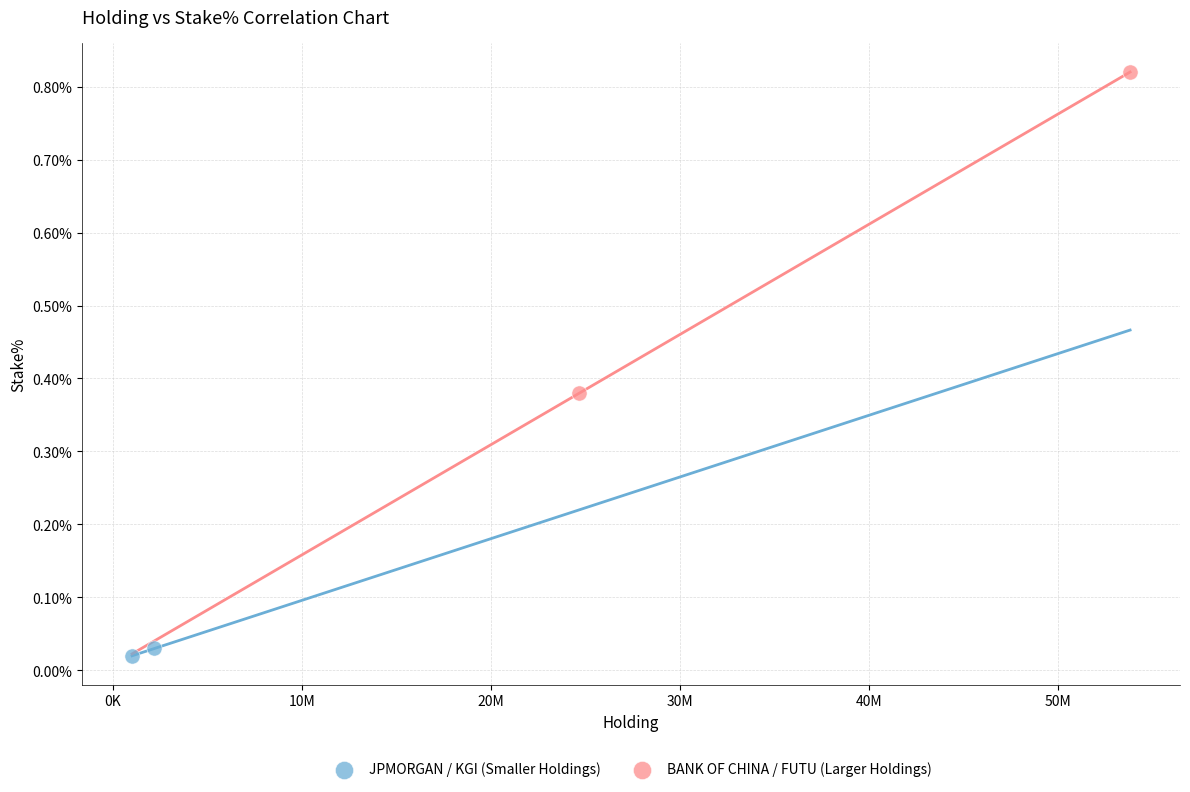

What are all the series names shown in the legend?

JPMORGAN / KGI (Smaller Holdings), BANK OF CHINA / FUTU (Larger Holdings)